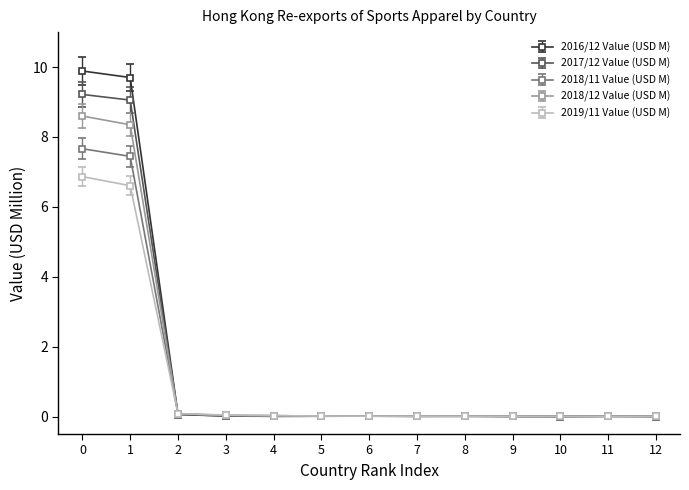

List the series in order of their overall mean, highest first.

2016/12 Value (USD M), 2017/12 Value (USD M), 2018/12 Value (USD M), 2018/11 Value (USD M), 2019/11 Value (USD M)